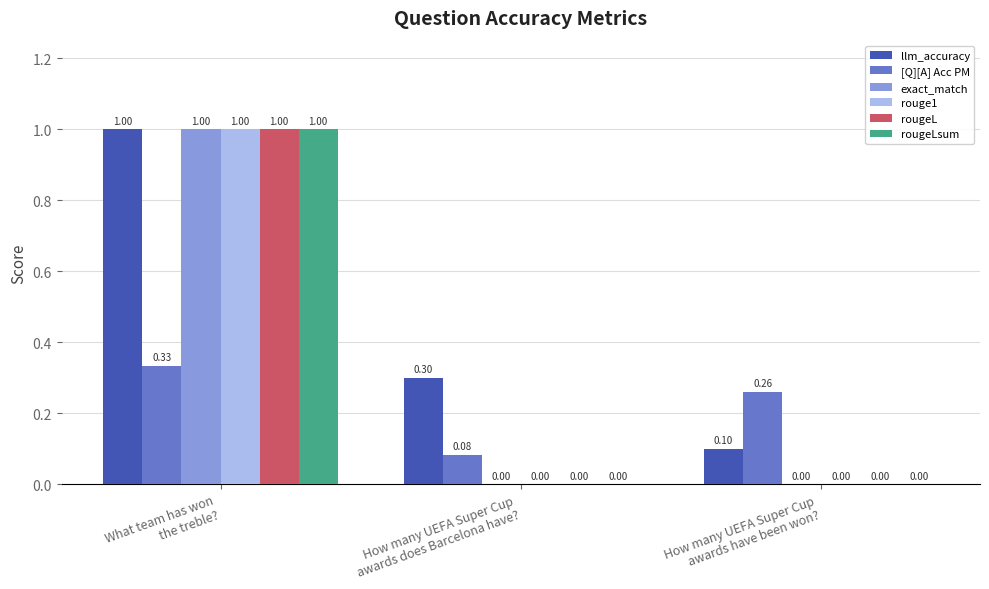

Which series has the largest total across all categories?

llm_accuracy